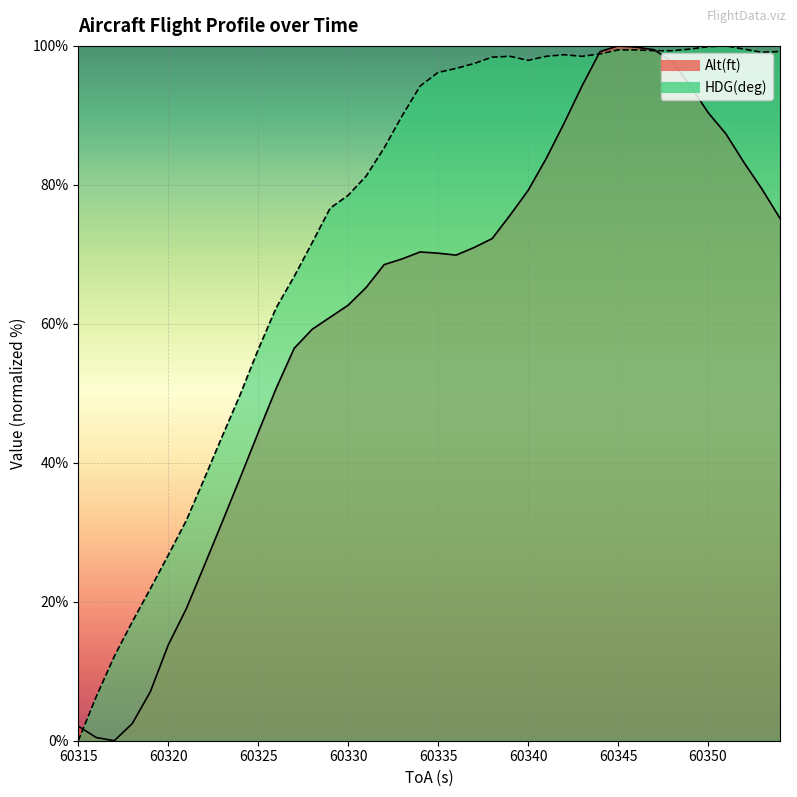

How many intersections are there between HDG(deg) line and Alt(ft) line?

3